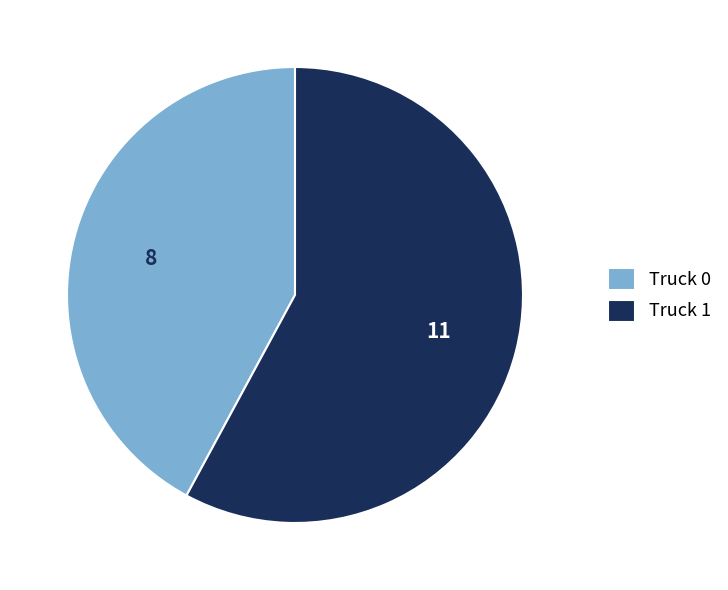

Is it true that Truck 0 is 42% of the pie?

True